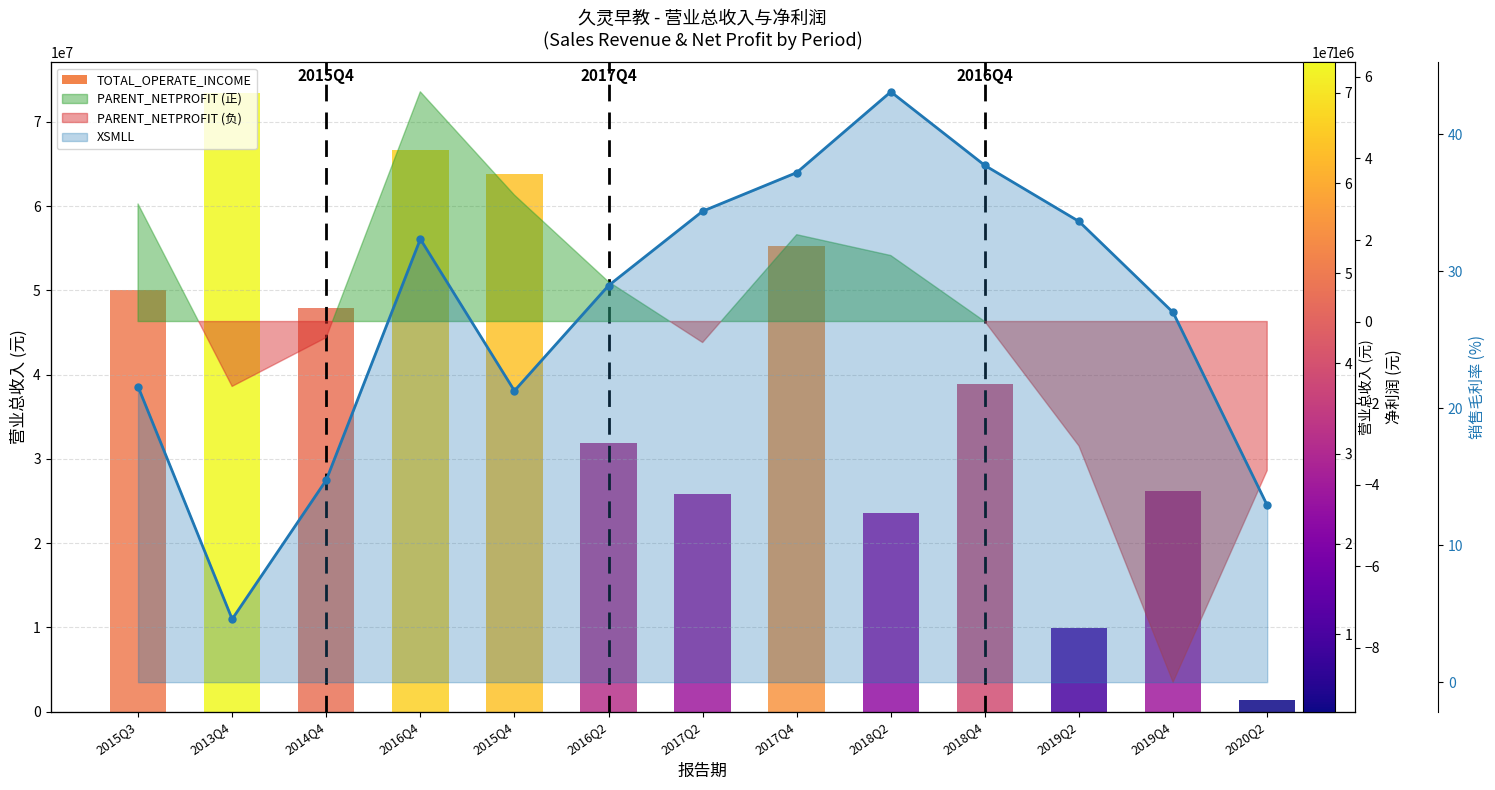

Is it true that the value at 2014Q4 is 14.8?

True